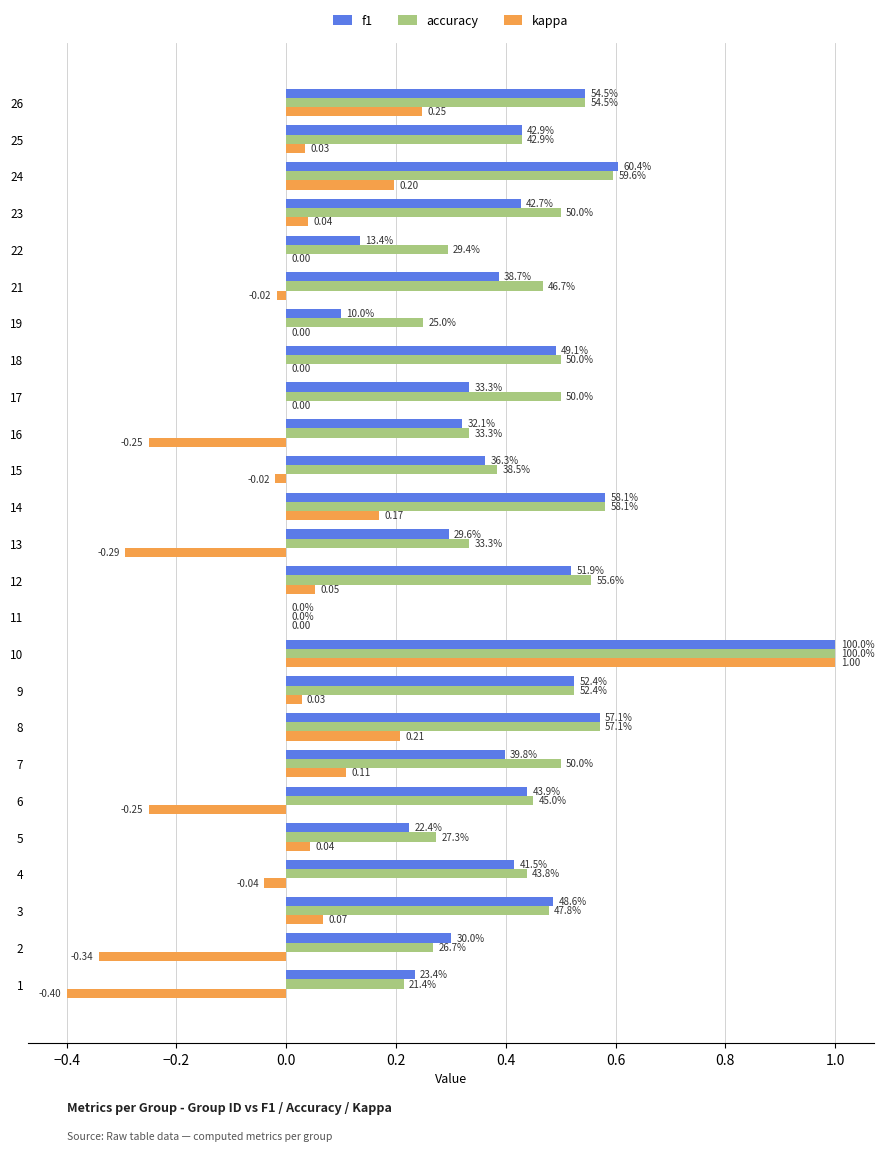

What is the label of the 20th bar from the right?

0.4